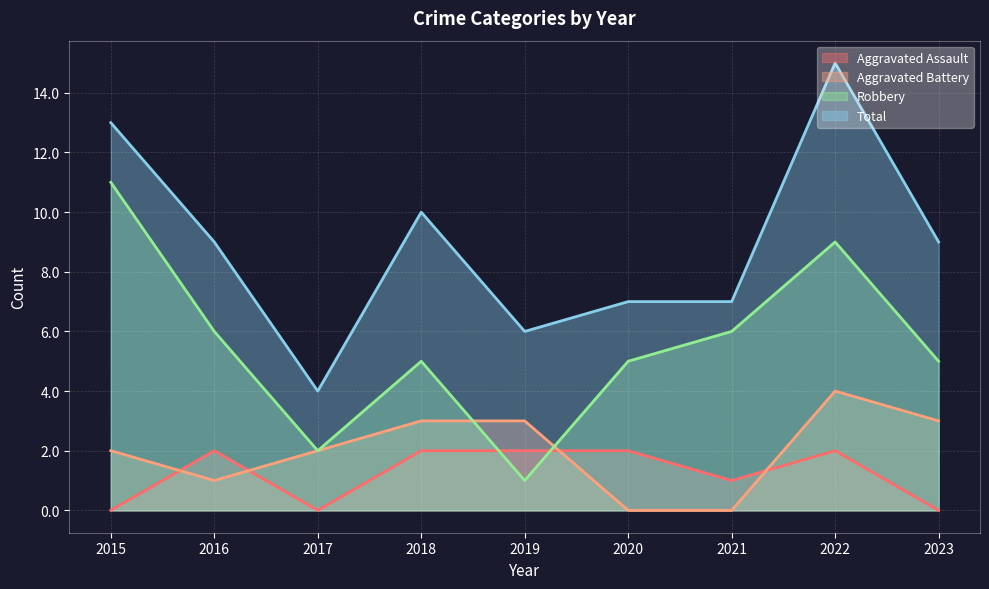

What is the sum of all Total values?

80